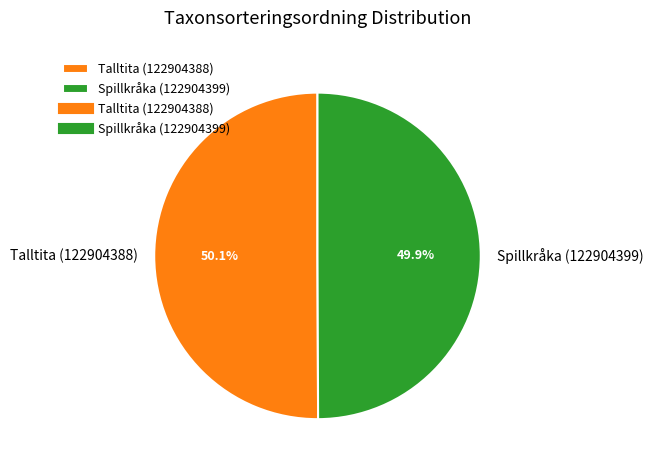

Is the sum of Spillkråka (122904399) and Talltita (122904388) greater than half?

Yes